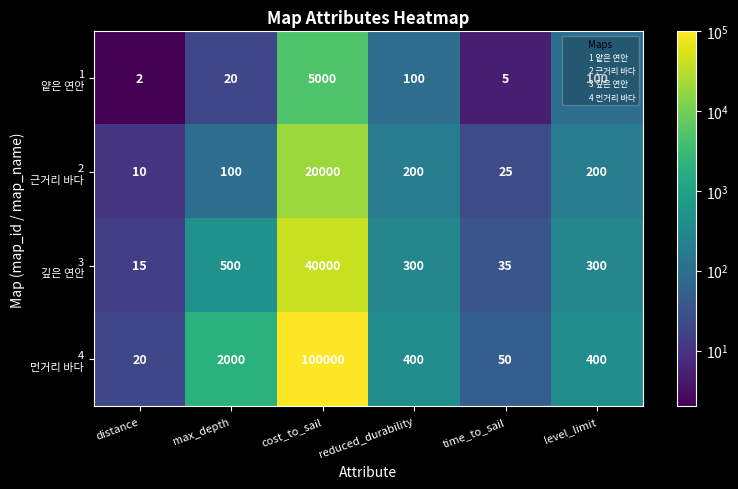

What is the spread (max minus min) of values at reduced_durability?

300